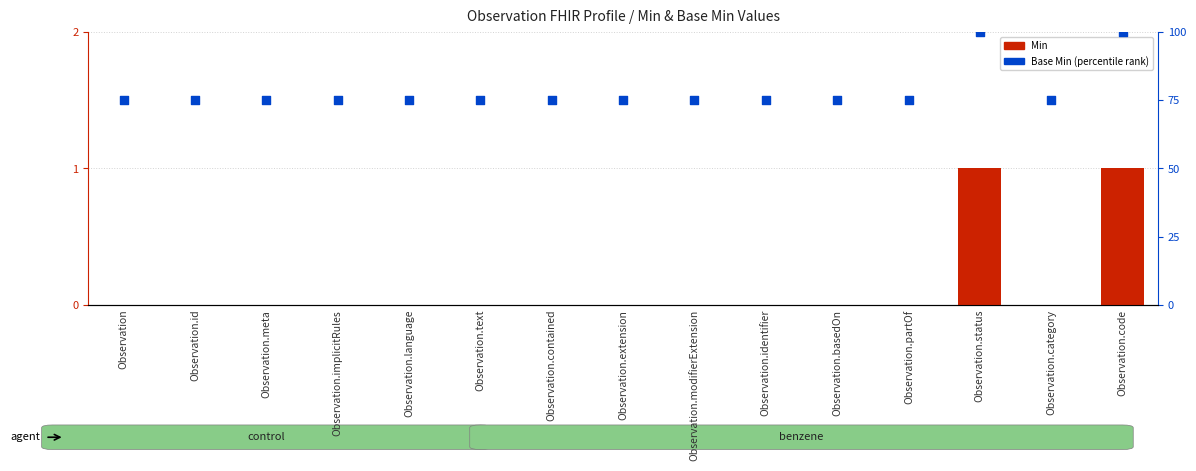

What is the total value across all series at Observation.meta?

75